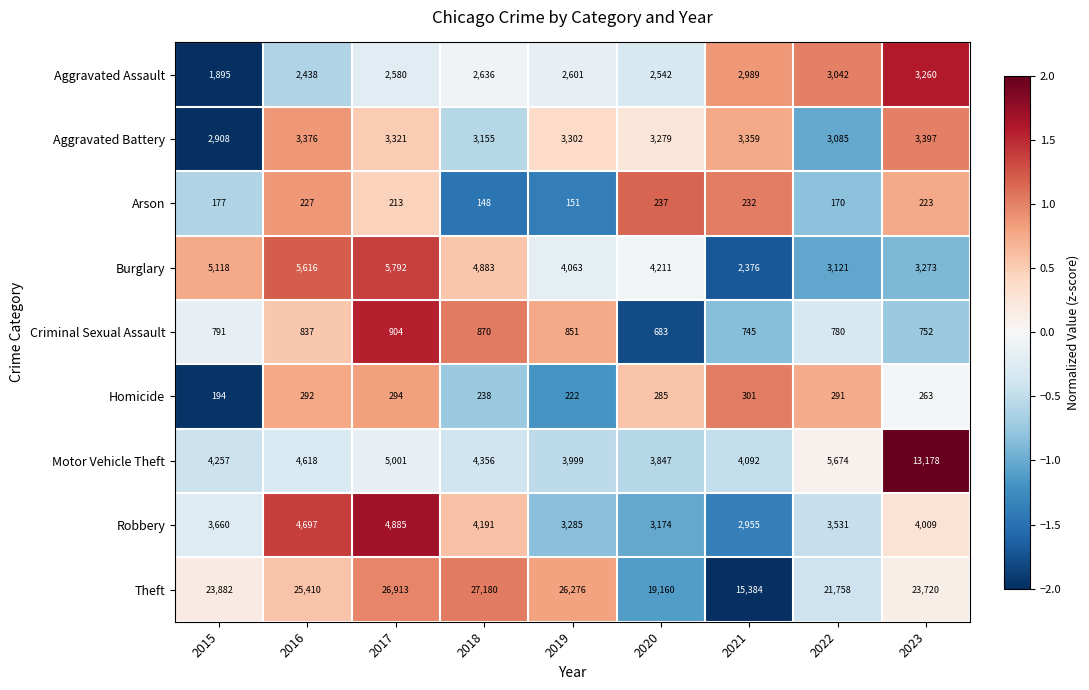

What is the average value of the Motor Vehicle Theft series?

5447